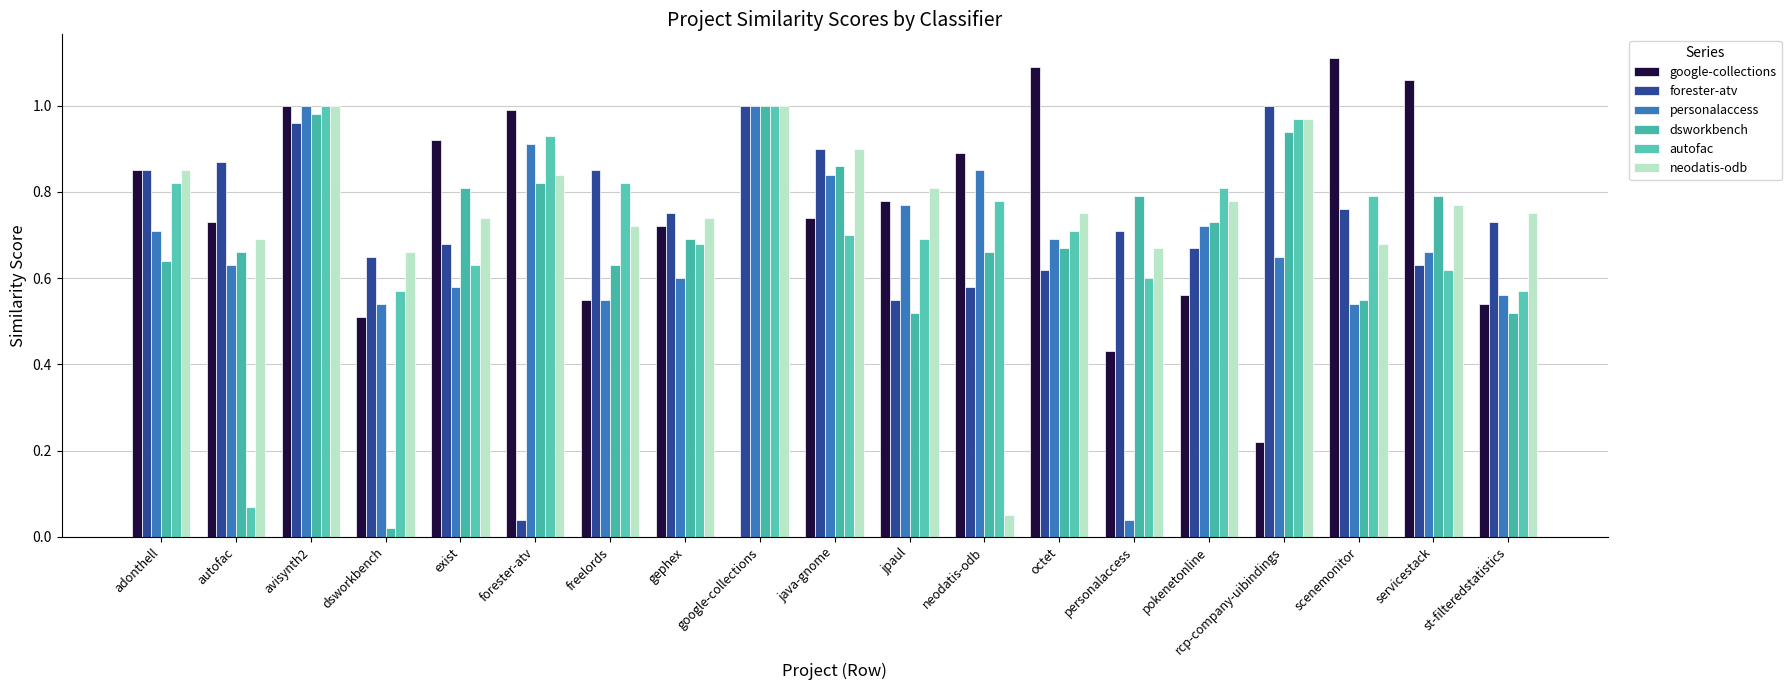

Which series has the largest range (max minus min)?

google-collections